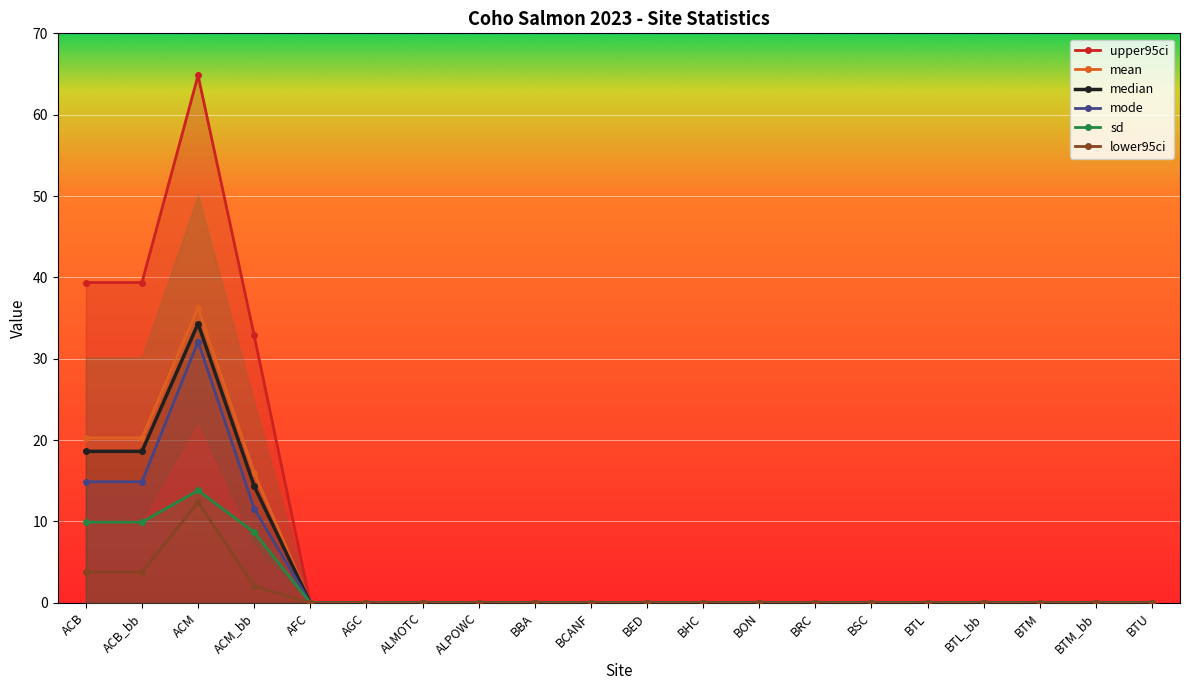

How many interior local peaks does the mean series have?

1